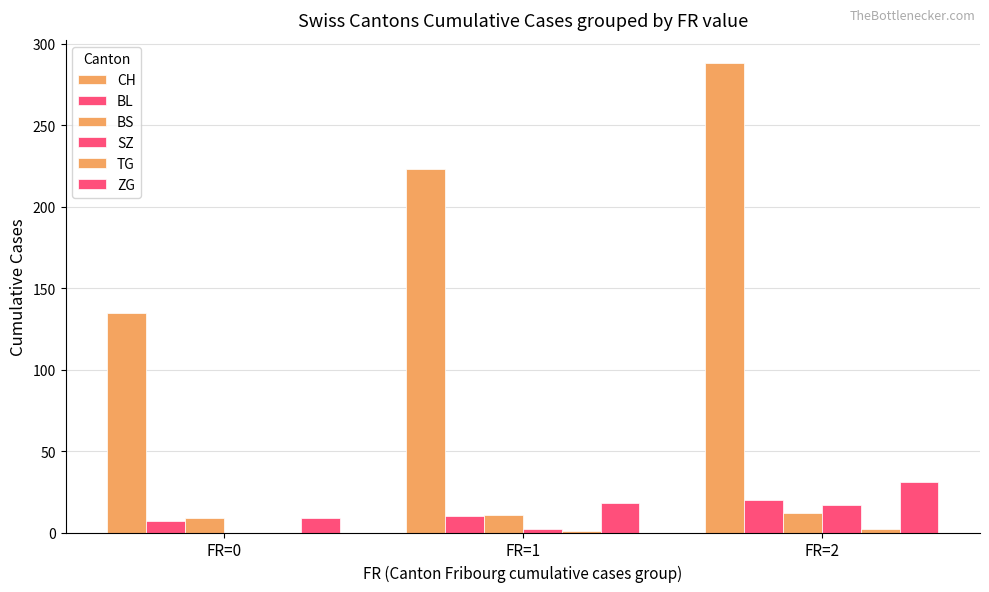

At which label does BL reach its minimum?

FR=0